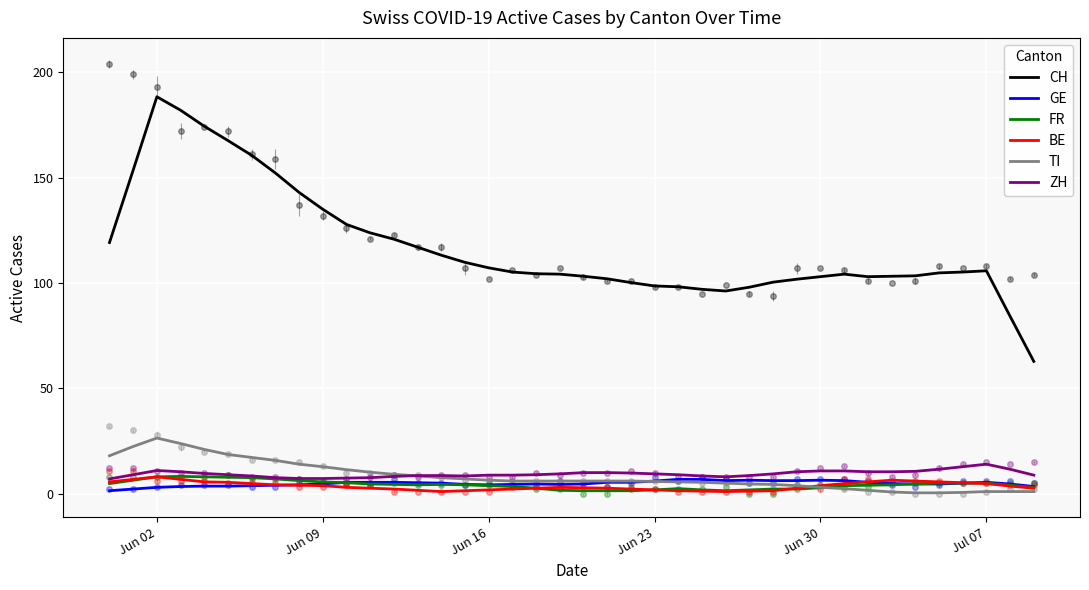

Which series has the largest total across all categories?

CH